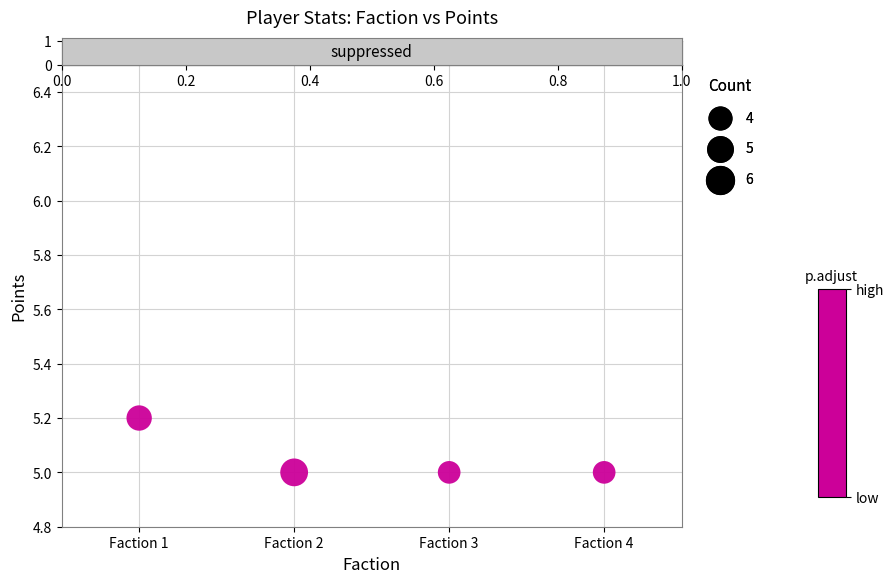

What is the range of X values (max minus min)?

3.0